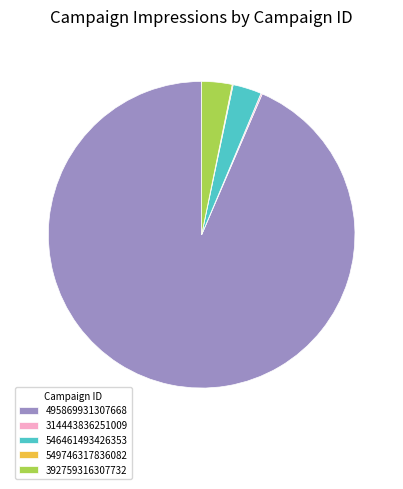

Is there a majority slice in this chart?

Yes